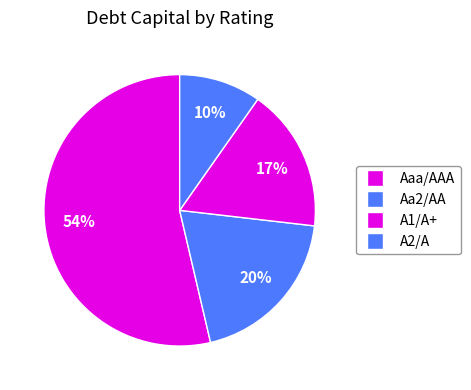

How many segments does this pie chart have?

4